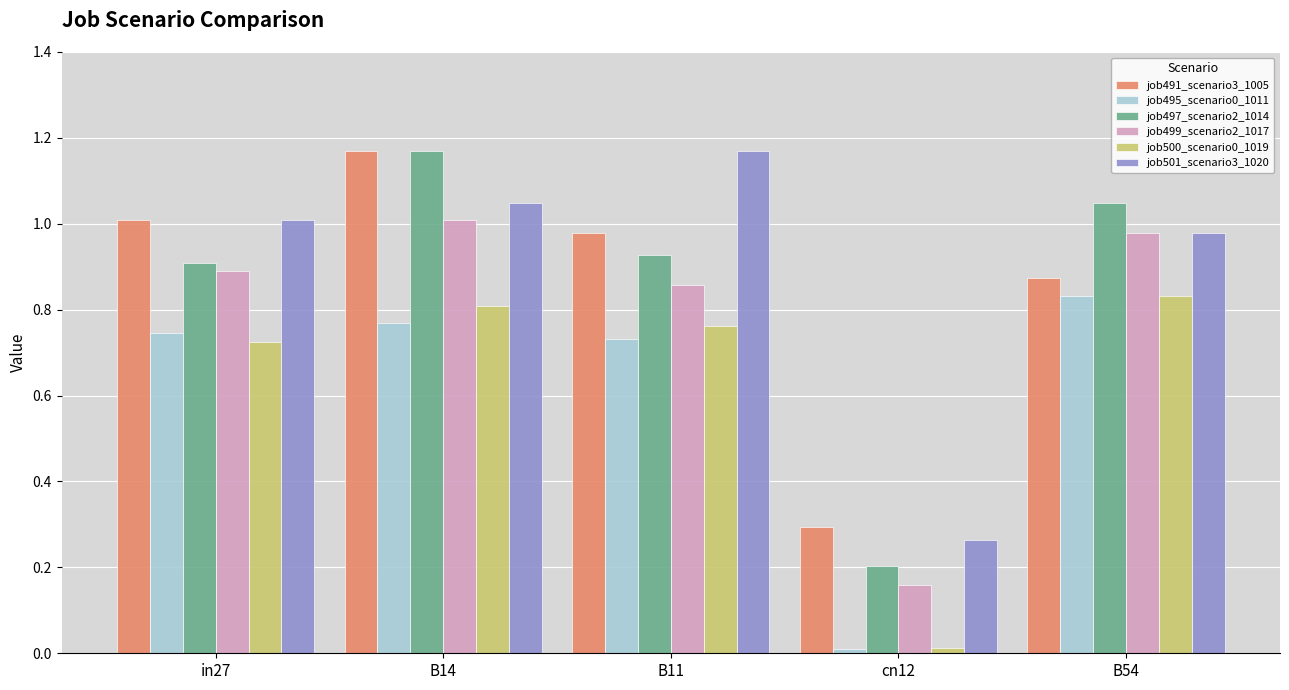

At which label is job495_scenario0_1011 closest to 0?

cn12